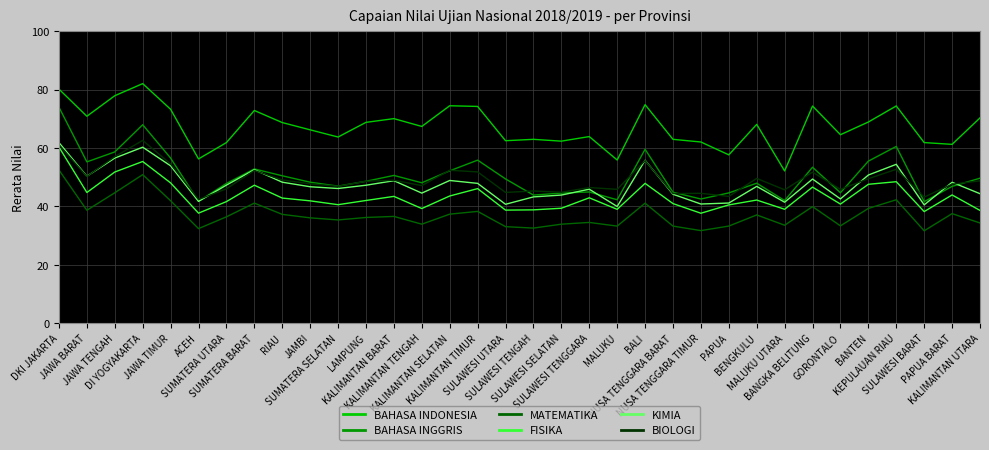

True or false: KIMIA has a value of 41.4 at MALUKU UTARA.

True